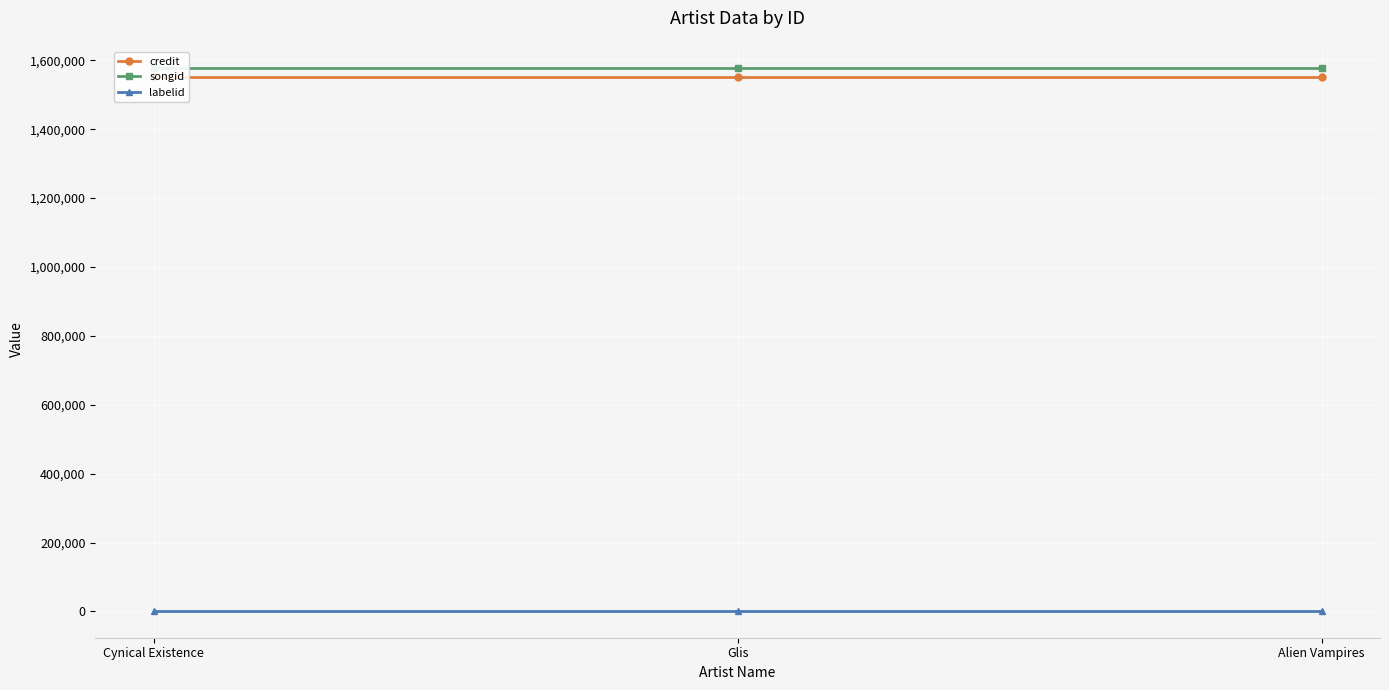

Is it true that credit equals 987393 at Alien Vampires?

False